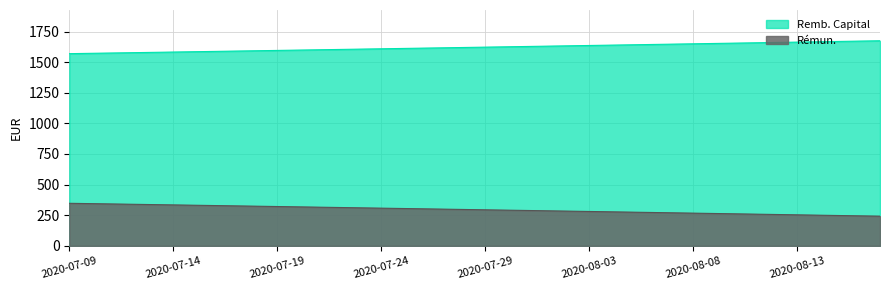

How many data points in Rémun. are less than 296?

20